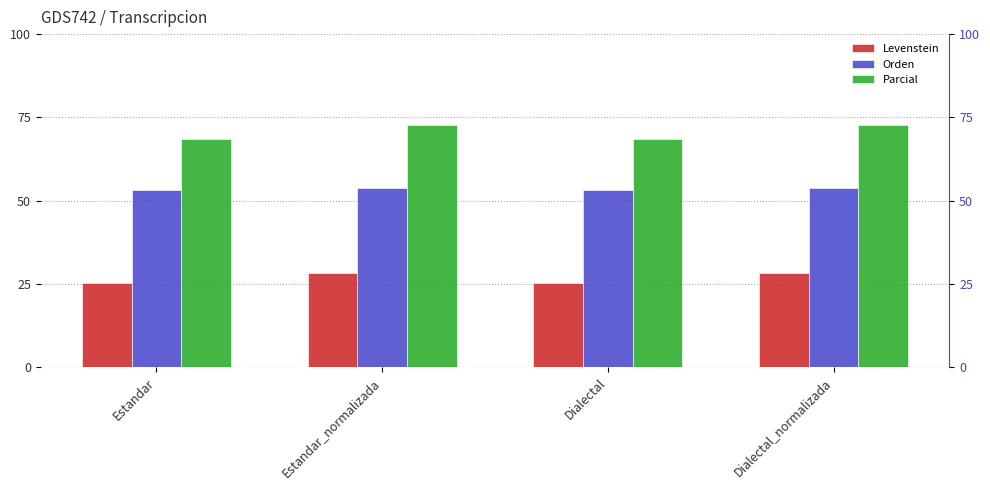

What are all the series names shown in the legend?

Levenstein, Orden, Parcial